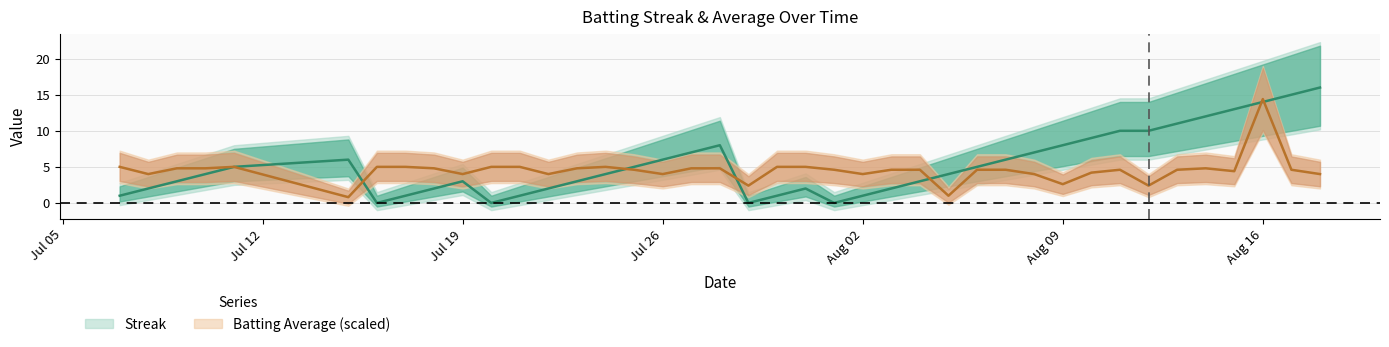

Read the streak value at Aug 09.

8.0